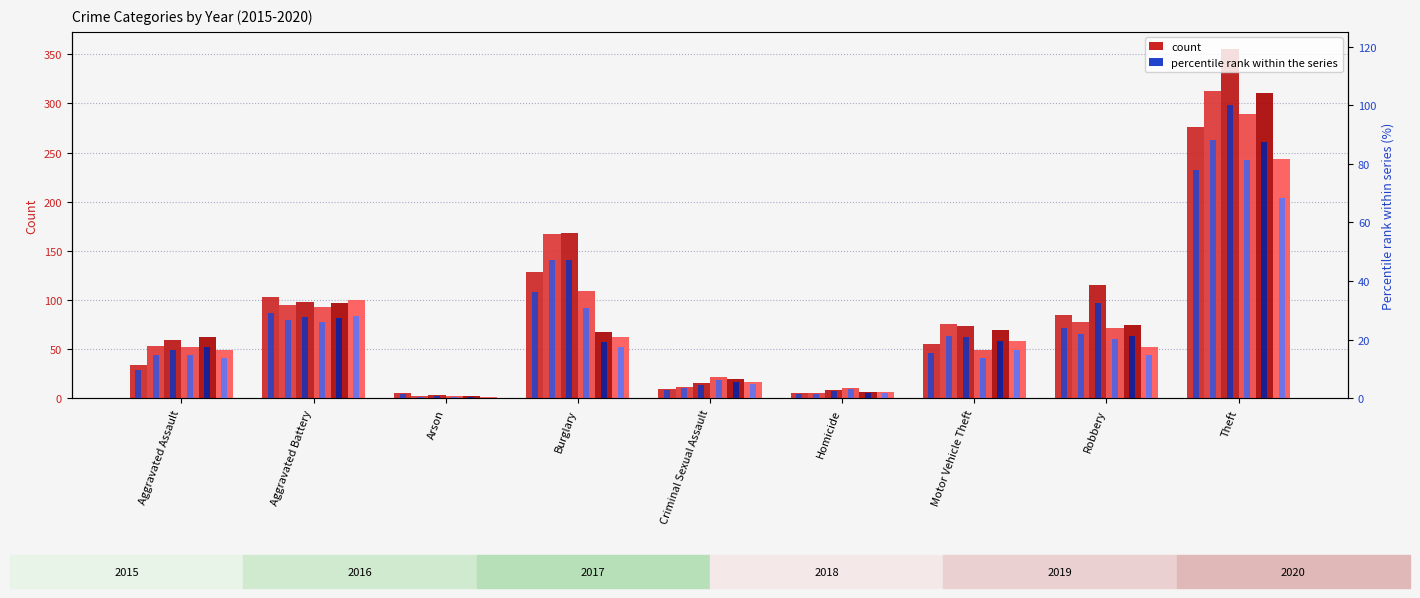

Which series changed the most between Burglary and Motor Vehicle Theft?

2017 %tile